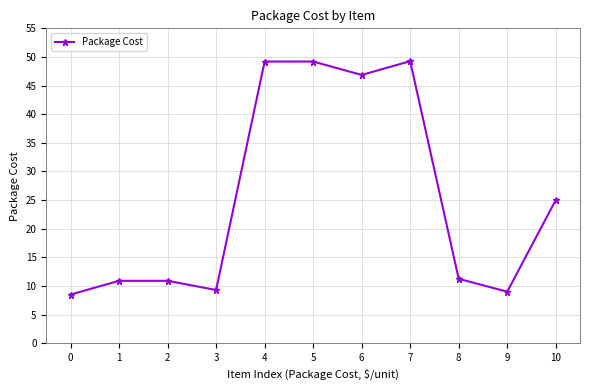

What is the maximum value shown in the chart?

49.3